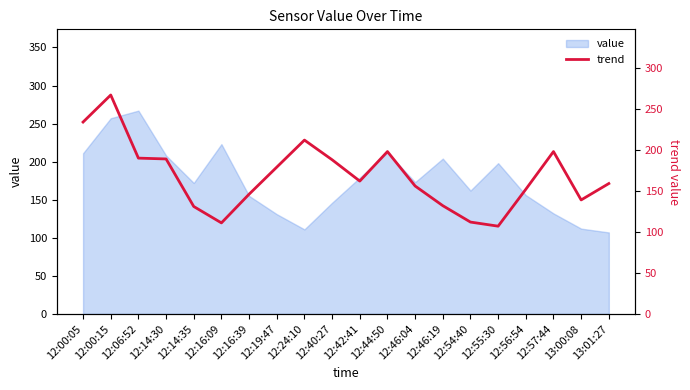

At which category does the data reach its first local peak?

12:00:15